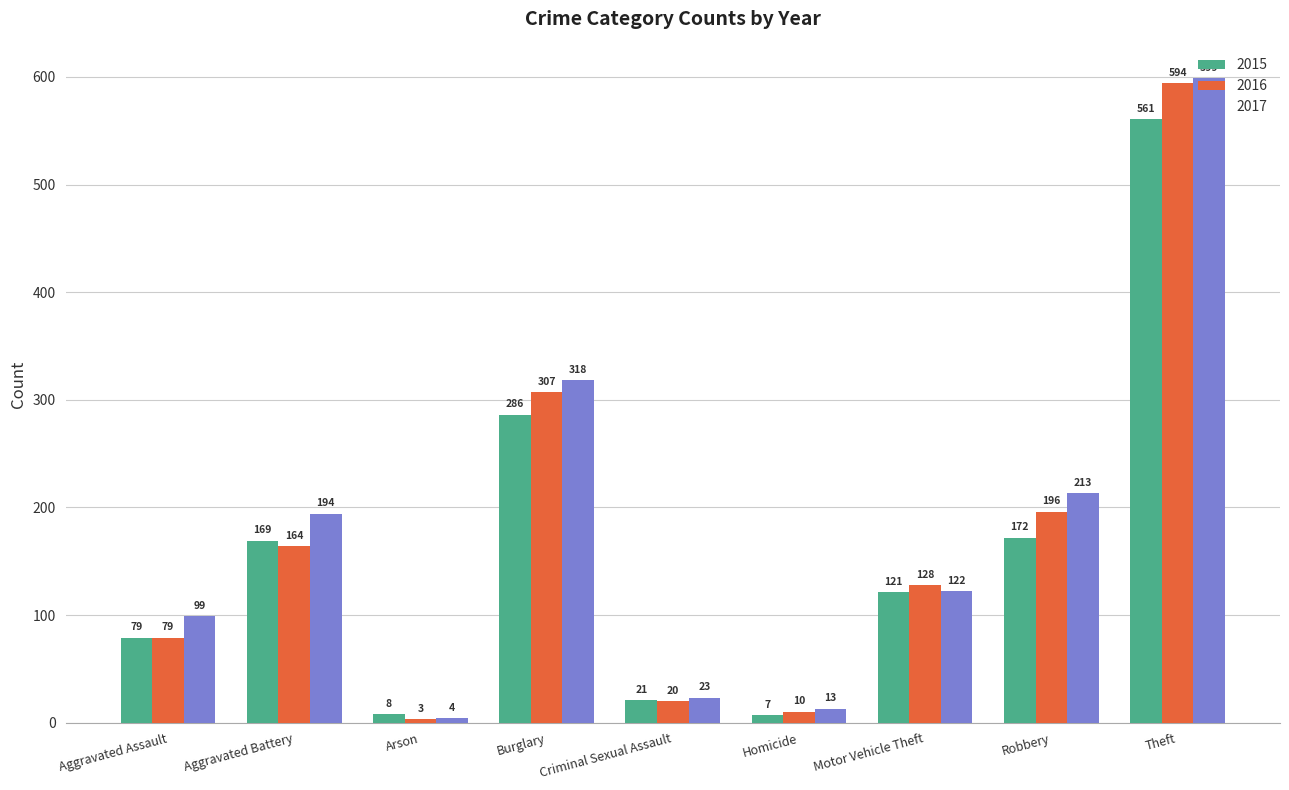

Which label corresponds to the smallest value in the chart?

Arson